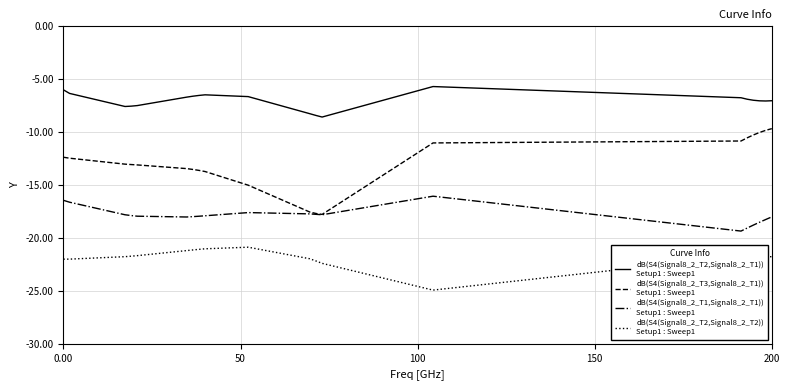

How many distinct data groups are displayed?

4